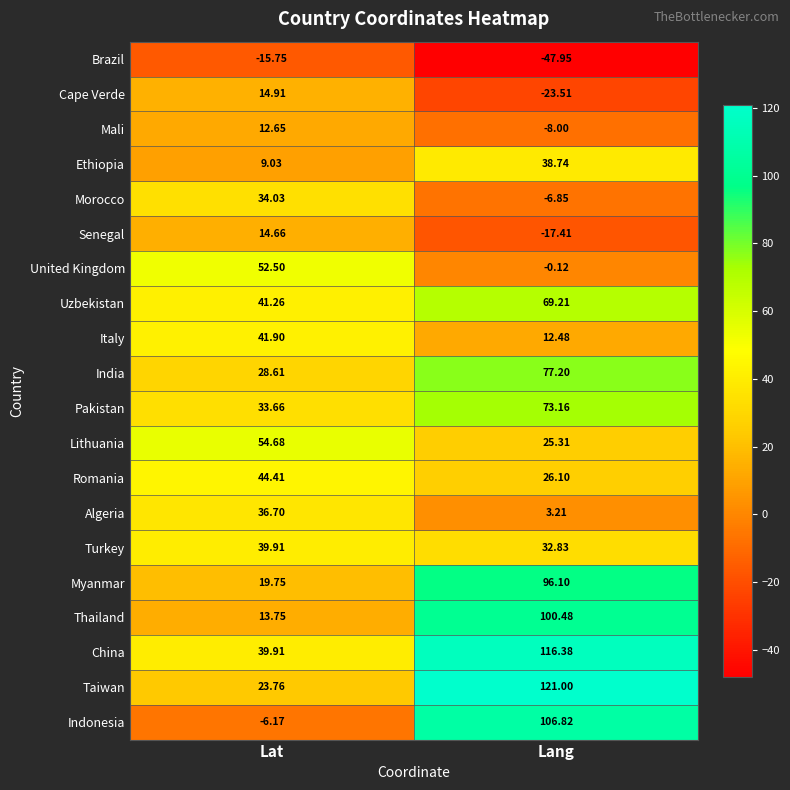

Which series changed the most between Lat and Lang?

Indonesia